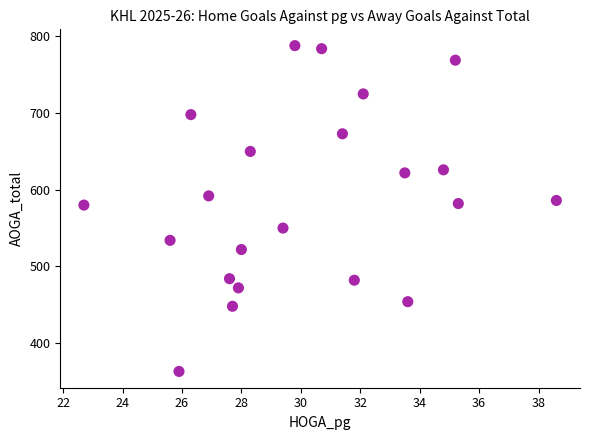

What is the range of Y values (max minus min)?

425